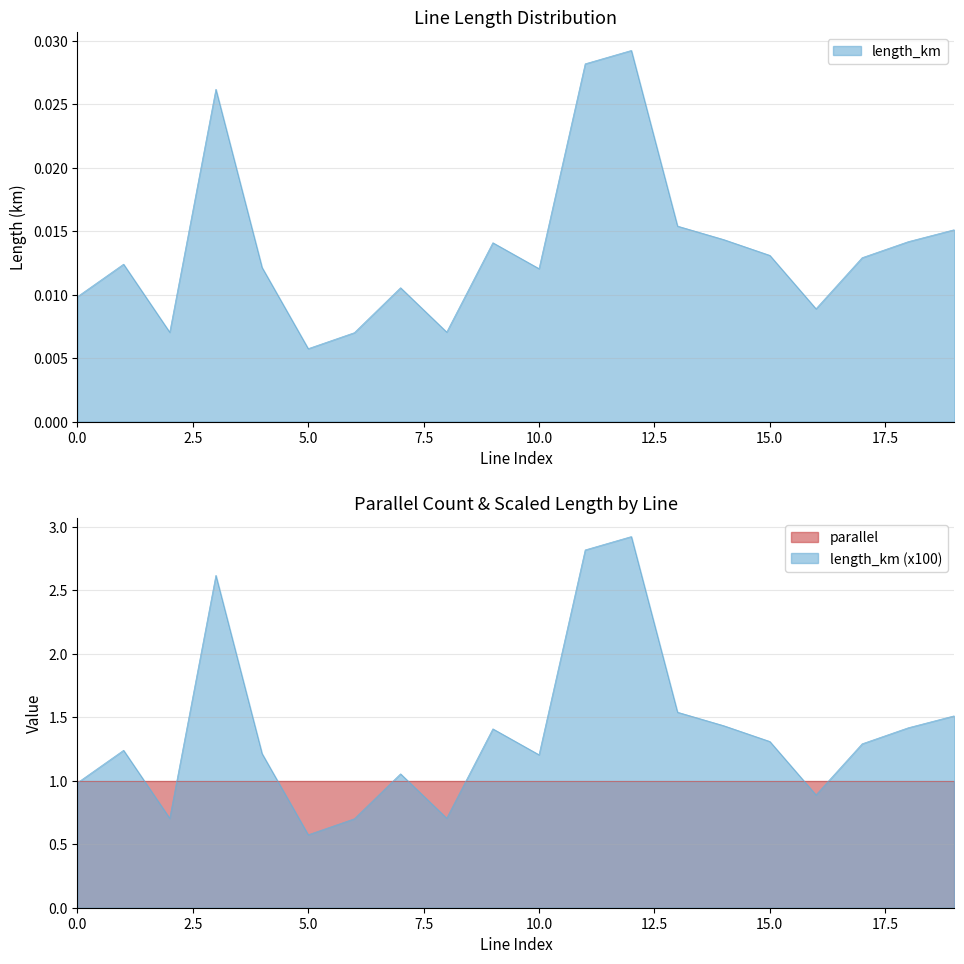

Where is the first local maximum?

1